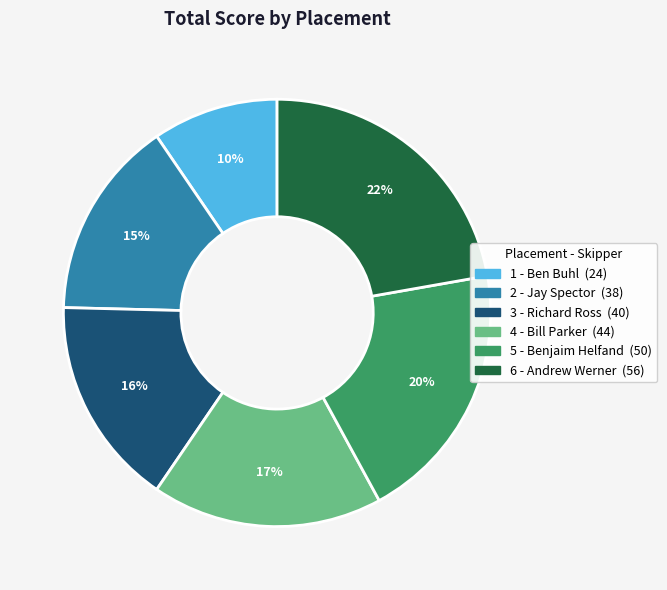

To the nearest percent, what is the difference between the 5 - Benjaim Helfand and 2 - Jay Spector slice percentages?

5%